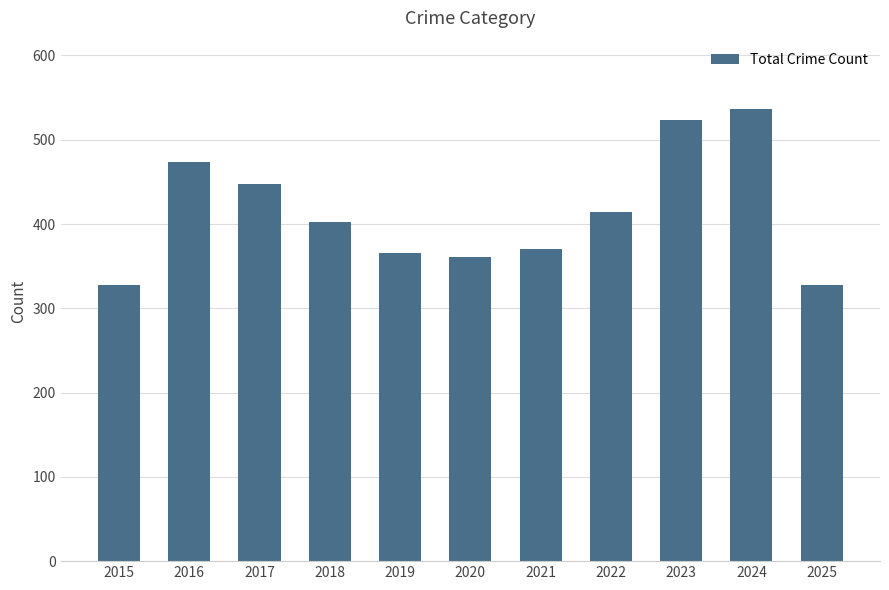

Reading left to right, extract all data points from this chart.

2015=328	2016=474	2017=448	2018=402	2019=366	2020=361	2021=370	2022=414	2023=523	2024=537	2025=328